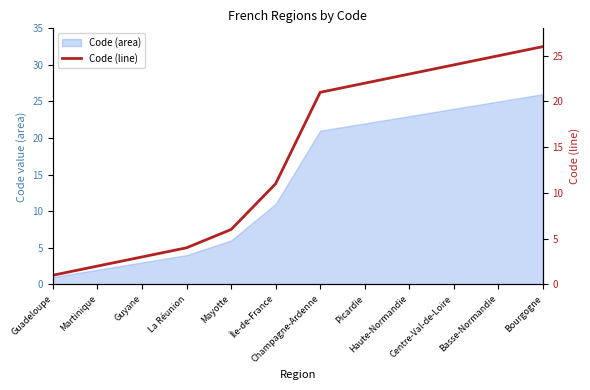

What is the average value?

14